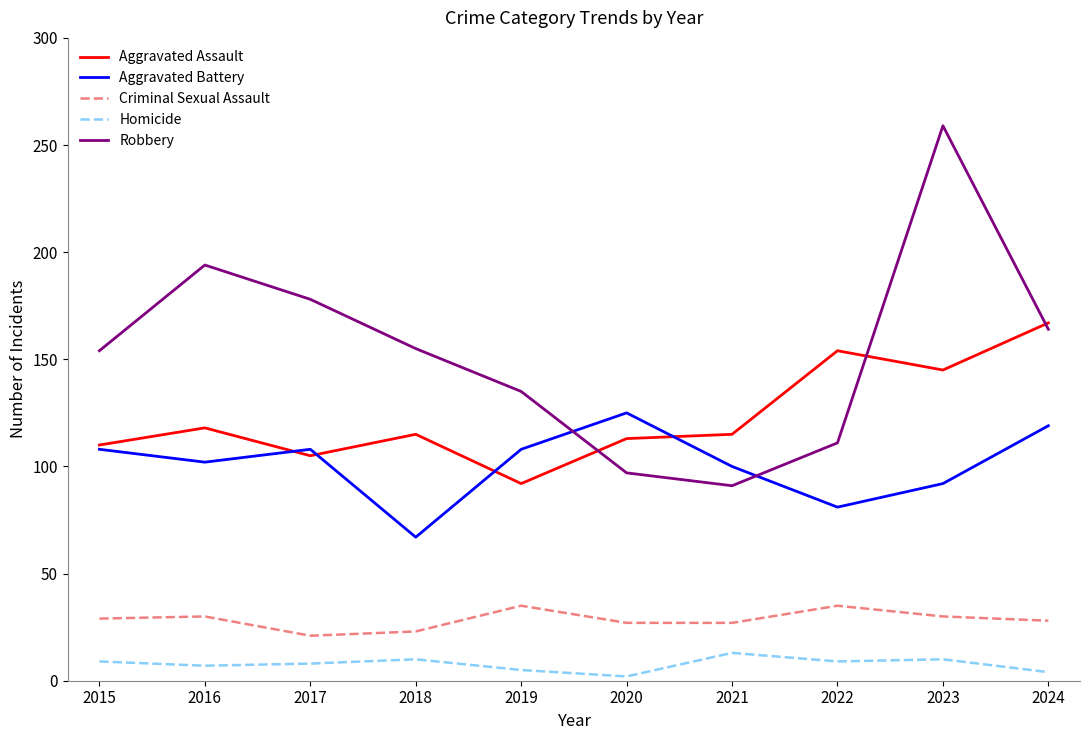

What is the total value across all series at 2021?

346